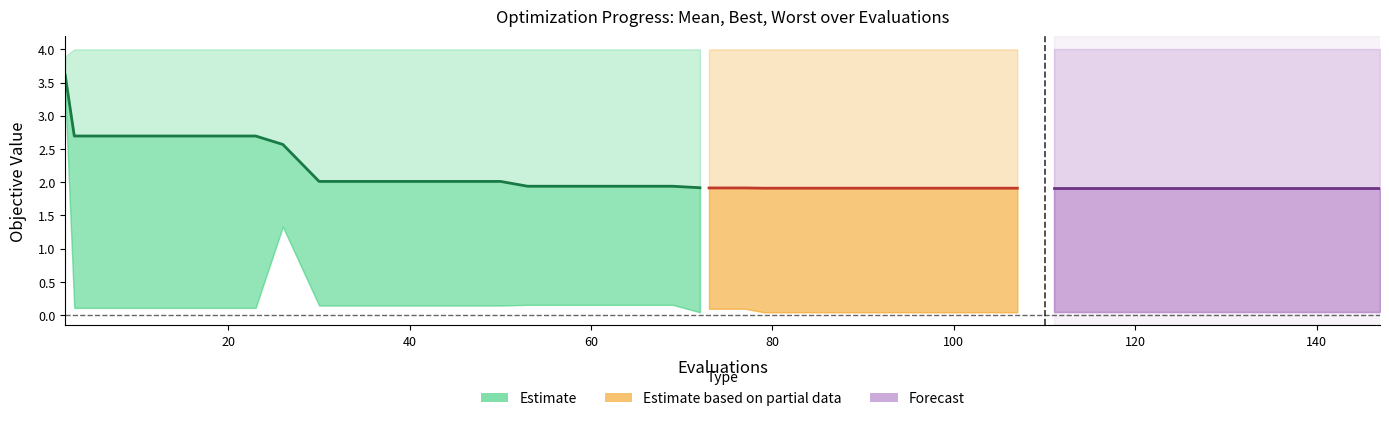

What is the sum of the worst values at 27 and 35?

8.0